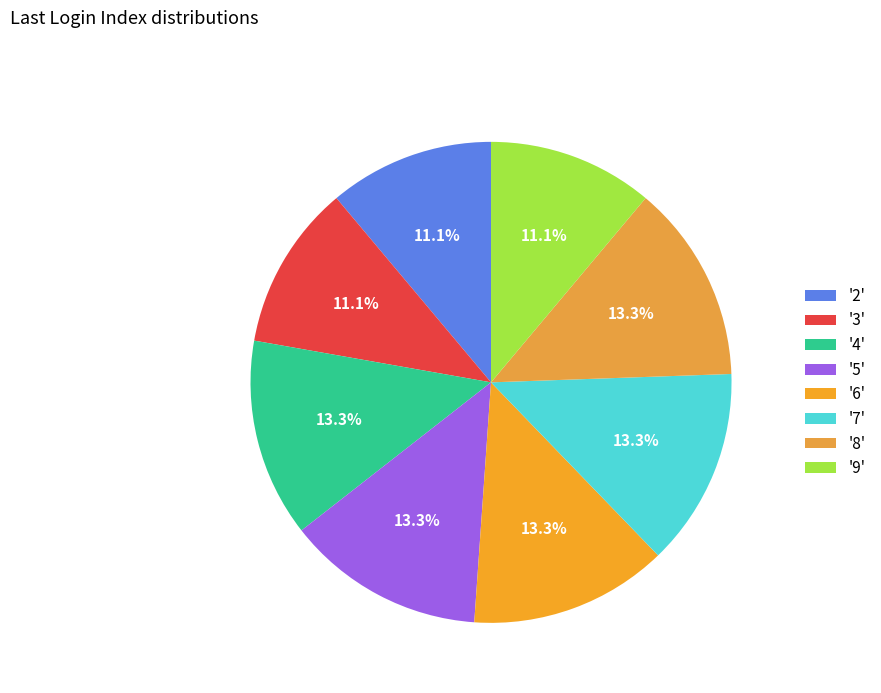

To the nearest percent, what is the difference between the largest and smallest slice percentages?

2%